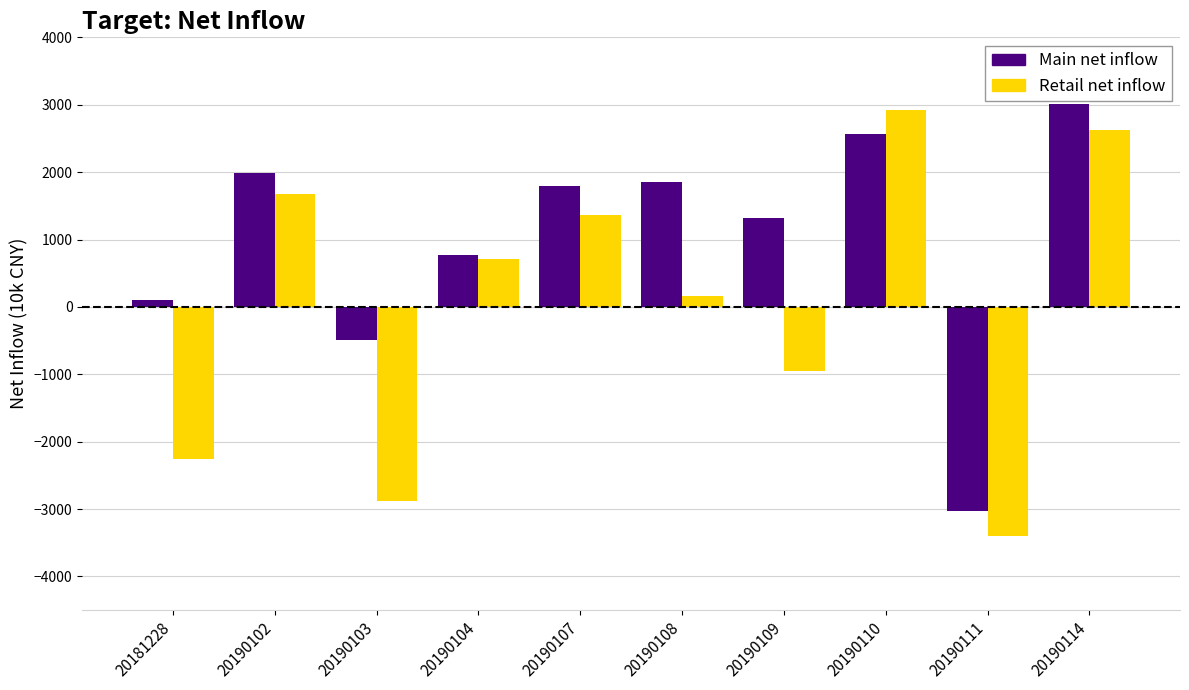

Which label corresponds to the largest value in the chart?

20190114